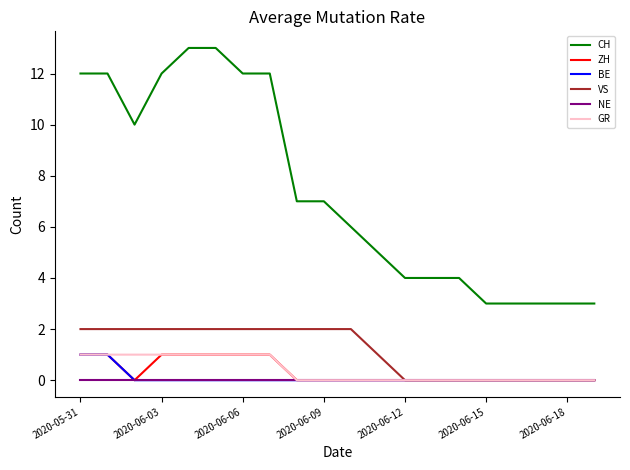

What is the difference between the maximum and minimum values in the GR series?

1